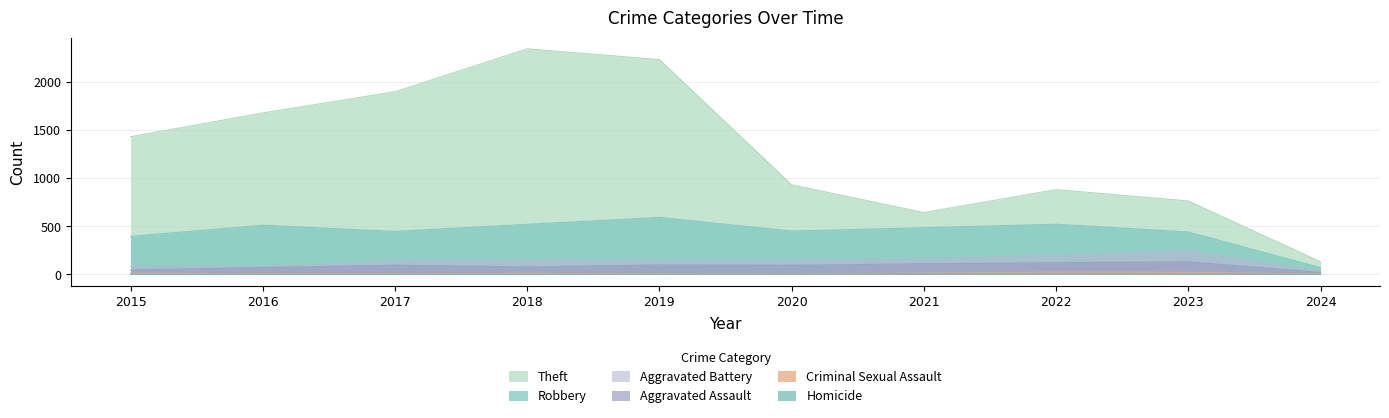

At which category is the sum across all series the highest?

2018